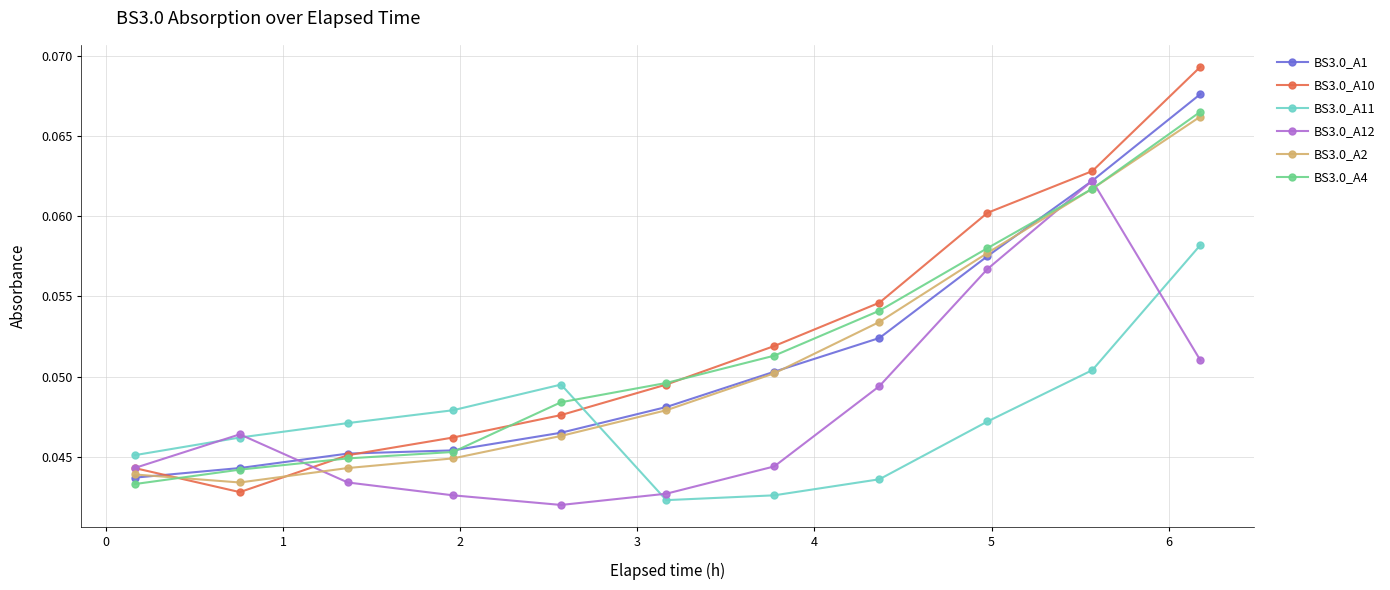

Count the BS3.0_A2 values in the range 0 to 1.

11